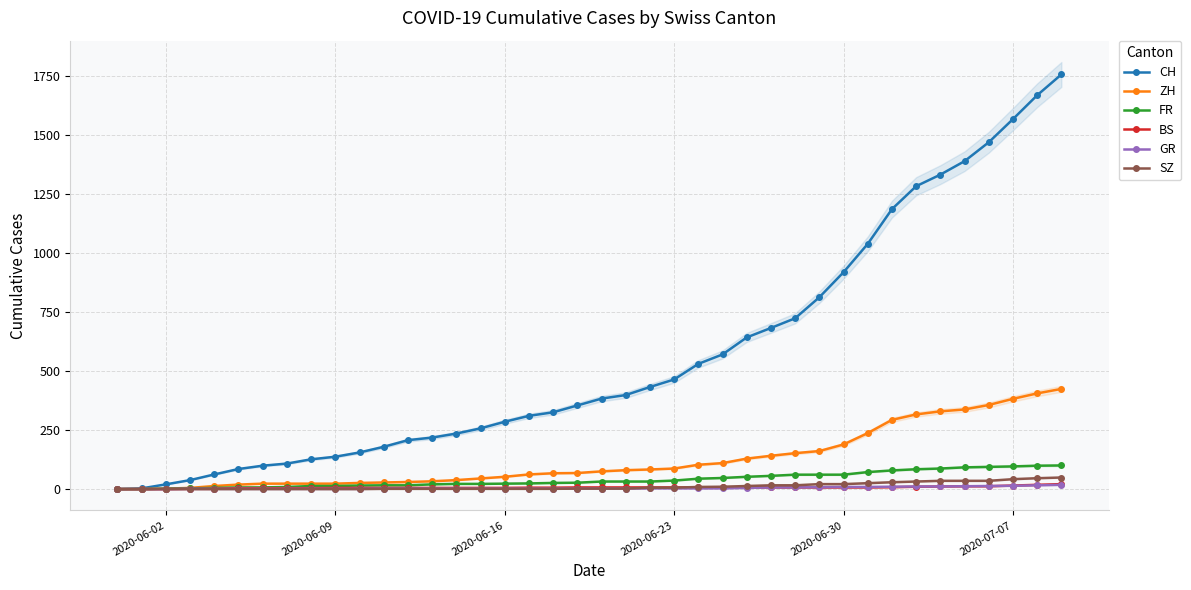

True or false: FR and GR cross at least once.

False